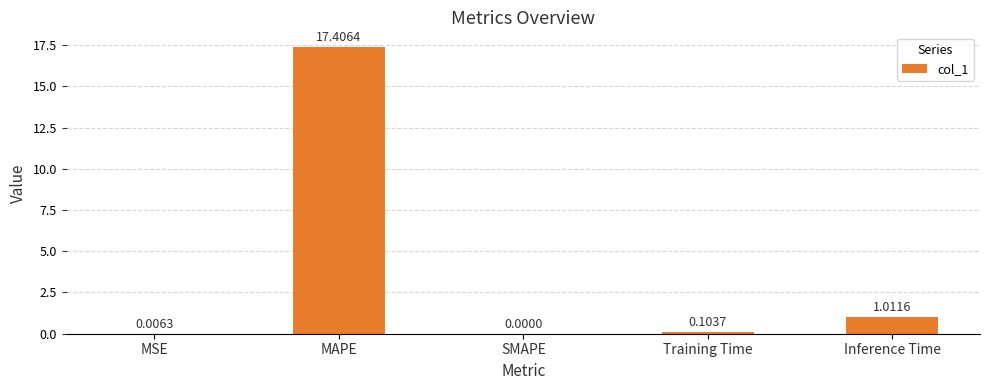

What is the sum of all values?

18.5